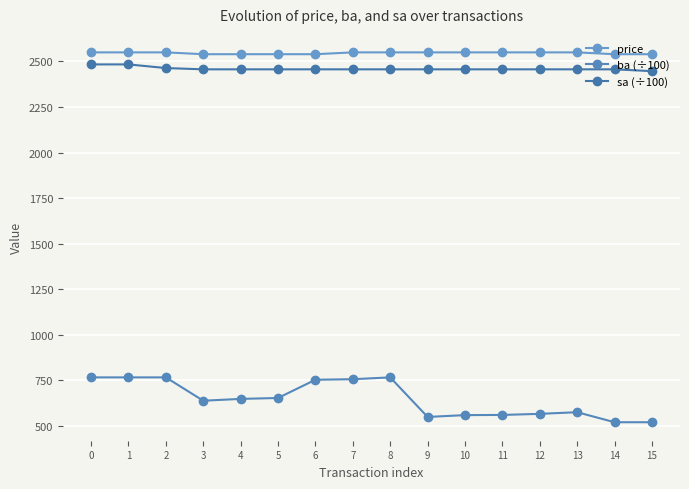

What is the value of the sa (÷100) point at the 14th from the left?

2457